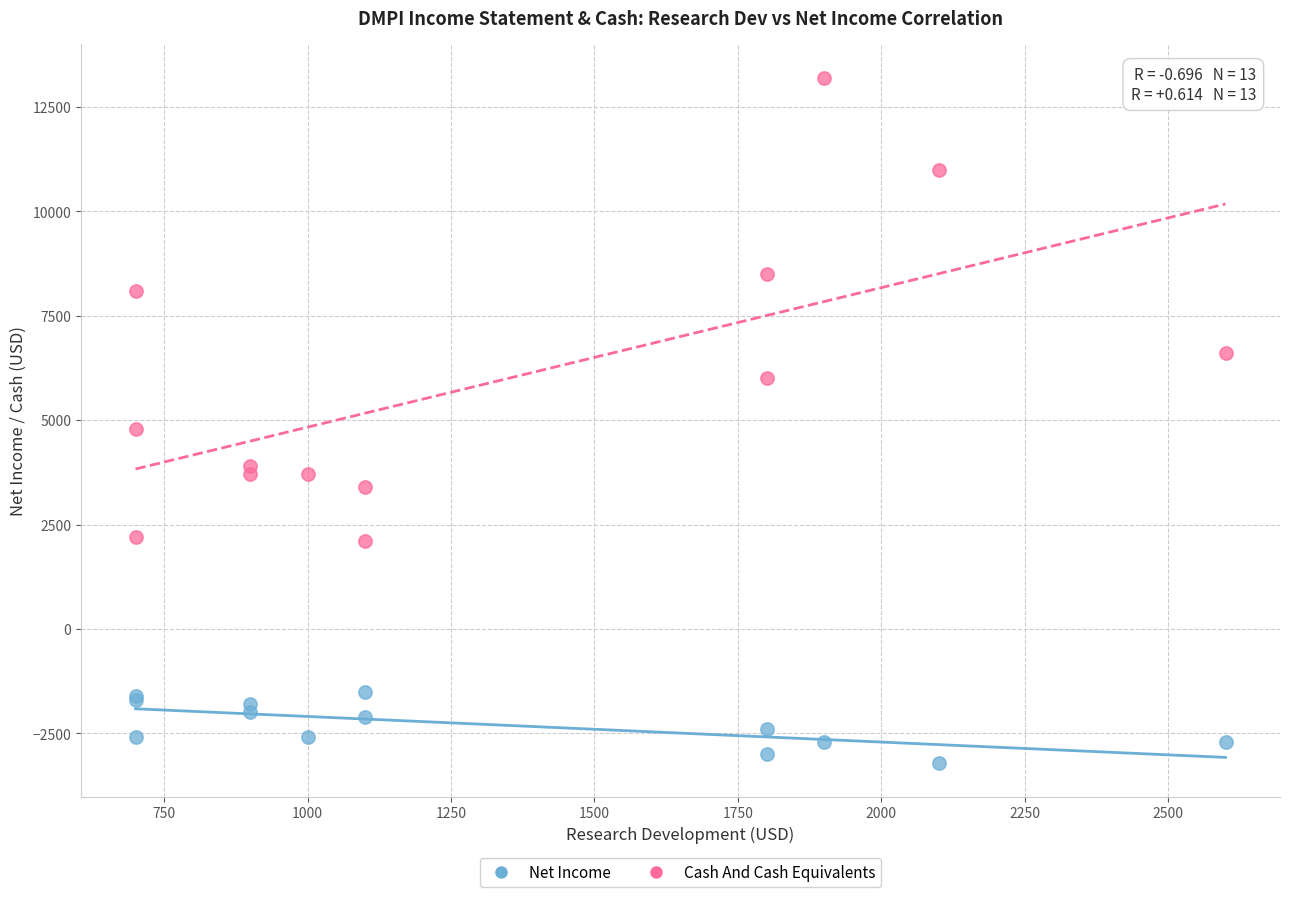

What are all the series names shown in the legend?

Net Income, Cash And Cash Equivalents